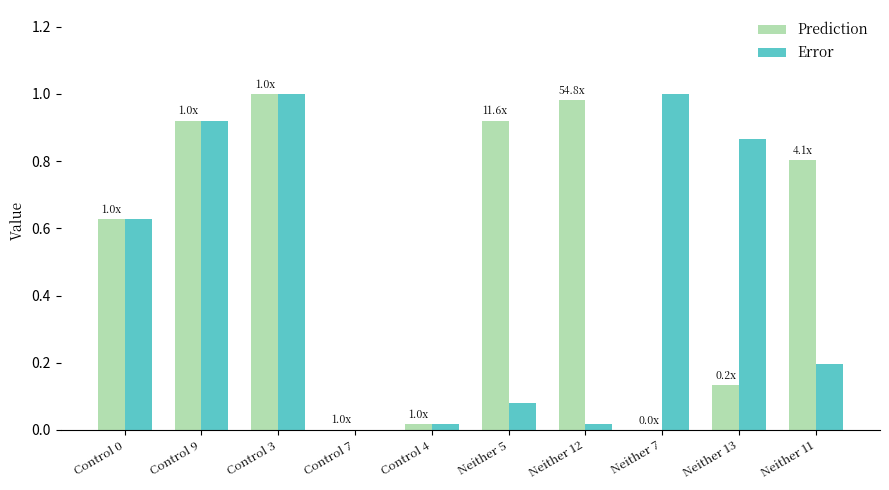

What is the total value across all series at Control 3?

2.0